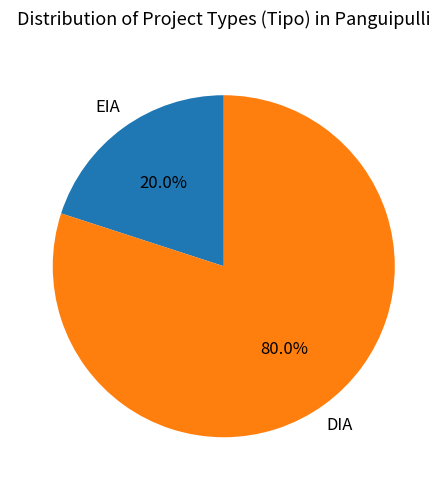

To the nearest percent, what percentage of the pie is DIA?

80%